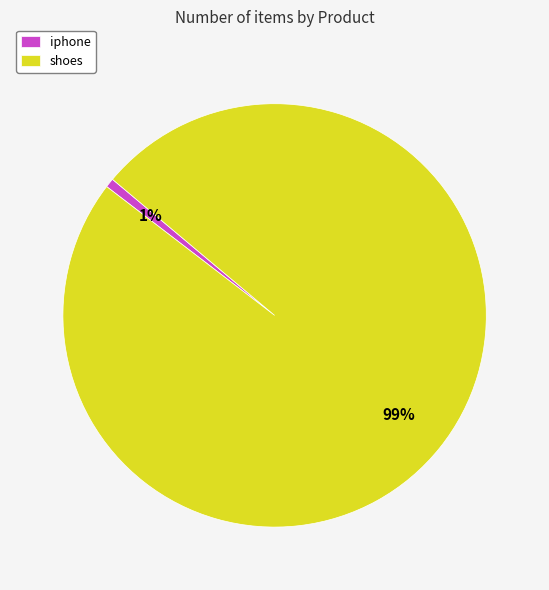

To the nearest percent, what is the combined percentage of iphone and shoes?

100%